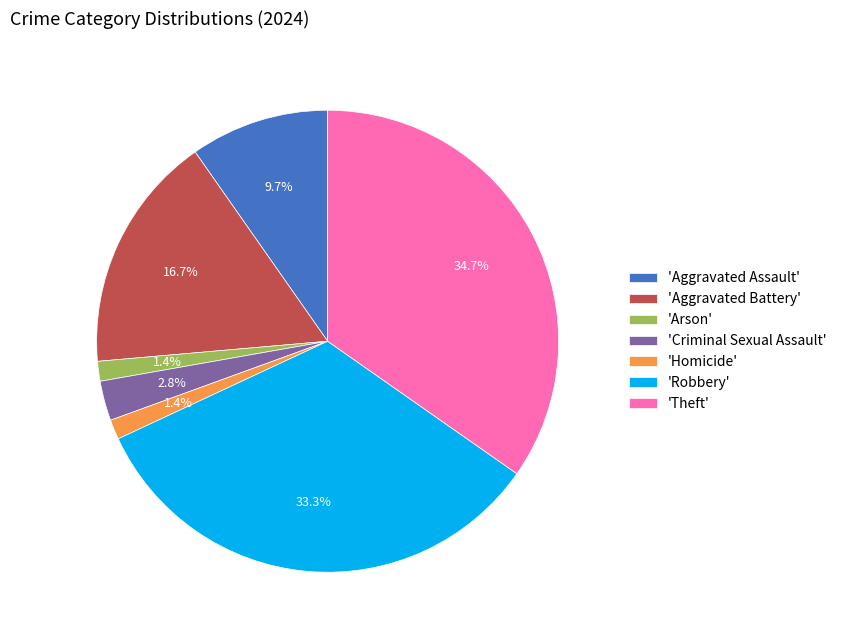

Does 'Aggravated Battery' account for over 50% of the chart?

No